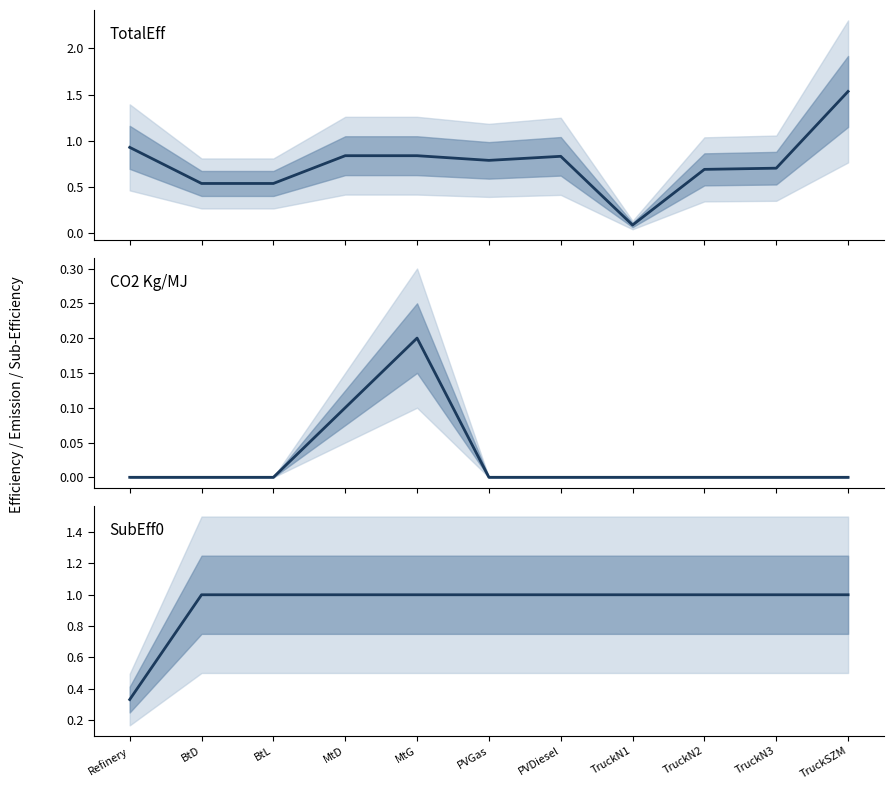

Rank the series by their average value, from highest to lowest.

SubEff0, TotalEff, CO2 Kg/MJ